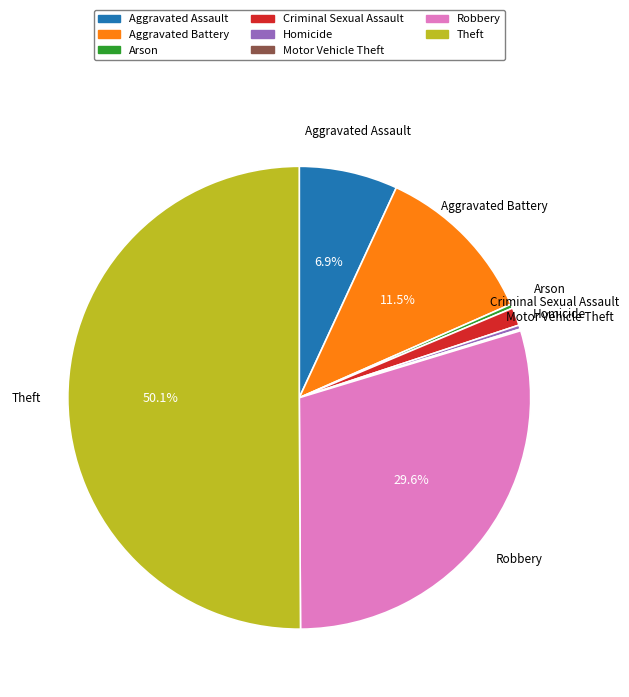

Which slice represents more than half of the pie?

Theft